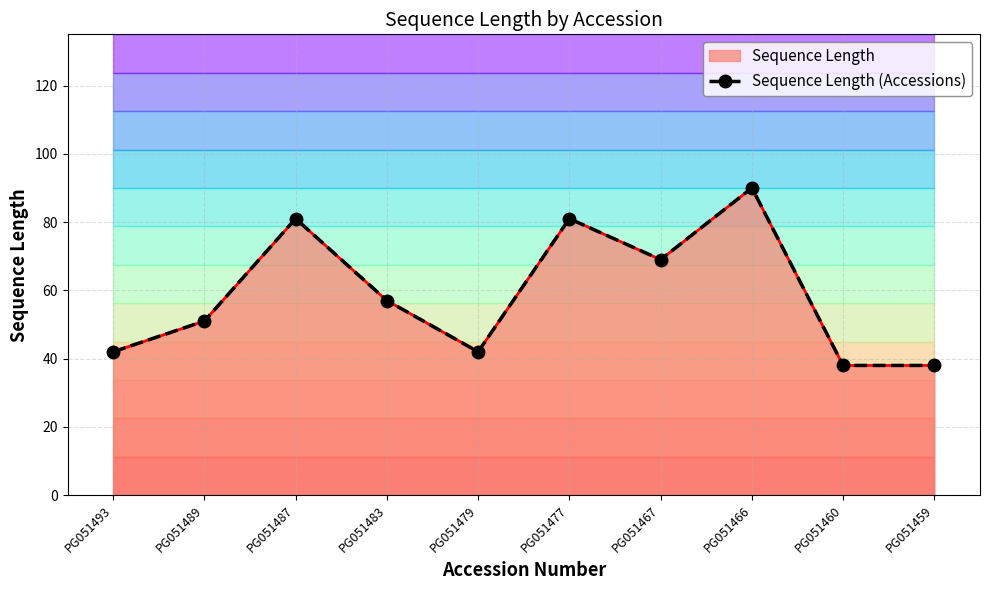

What is the average value?

59